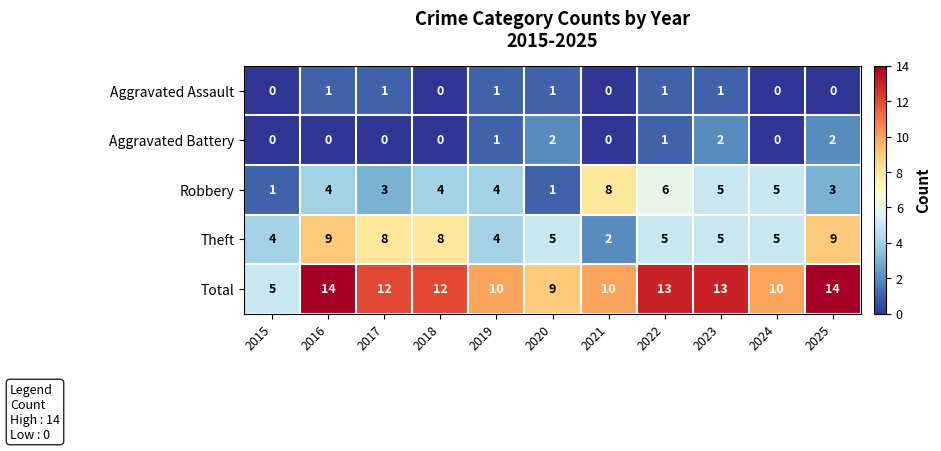

What is the difference between the highest and lowest values at 2021?

10